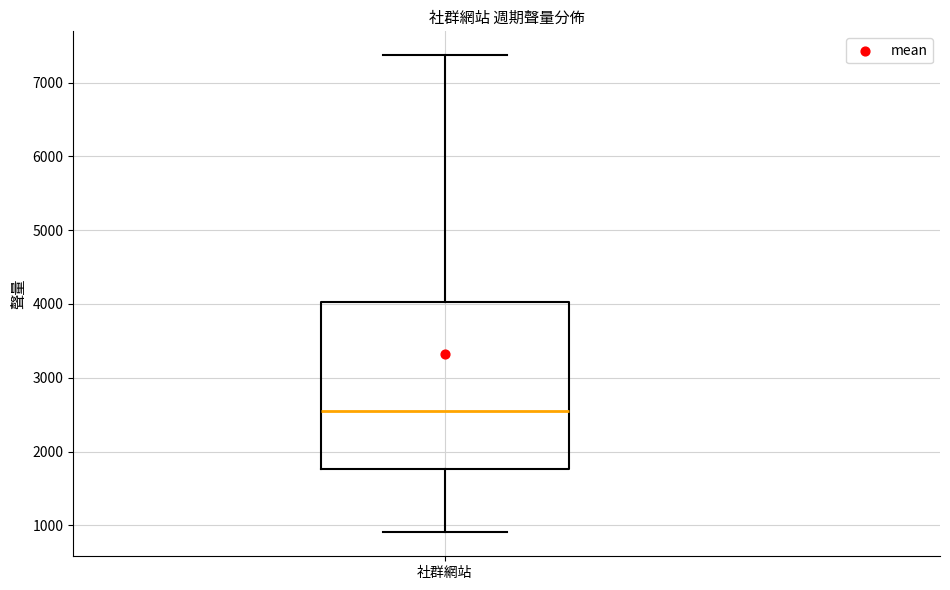

Where is the lower edge of the box for 社群網站 on the y-axis? The values are not printed on the chart, so give them approximately, as read against the axis.

1800